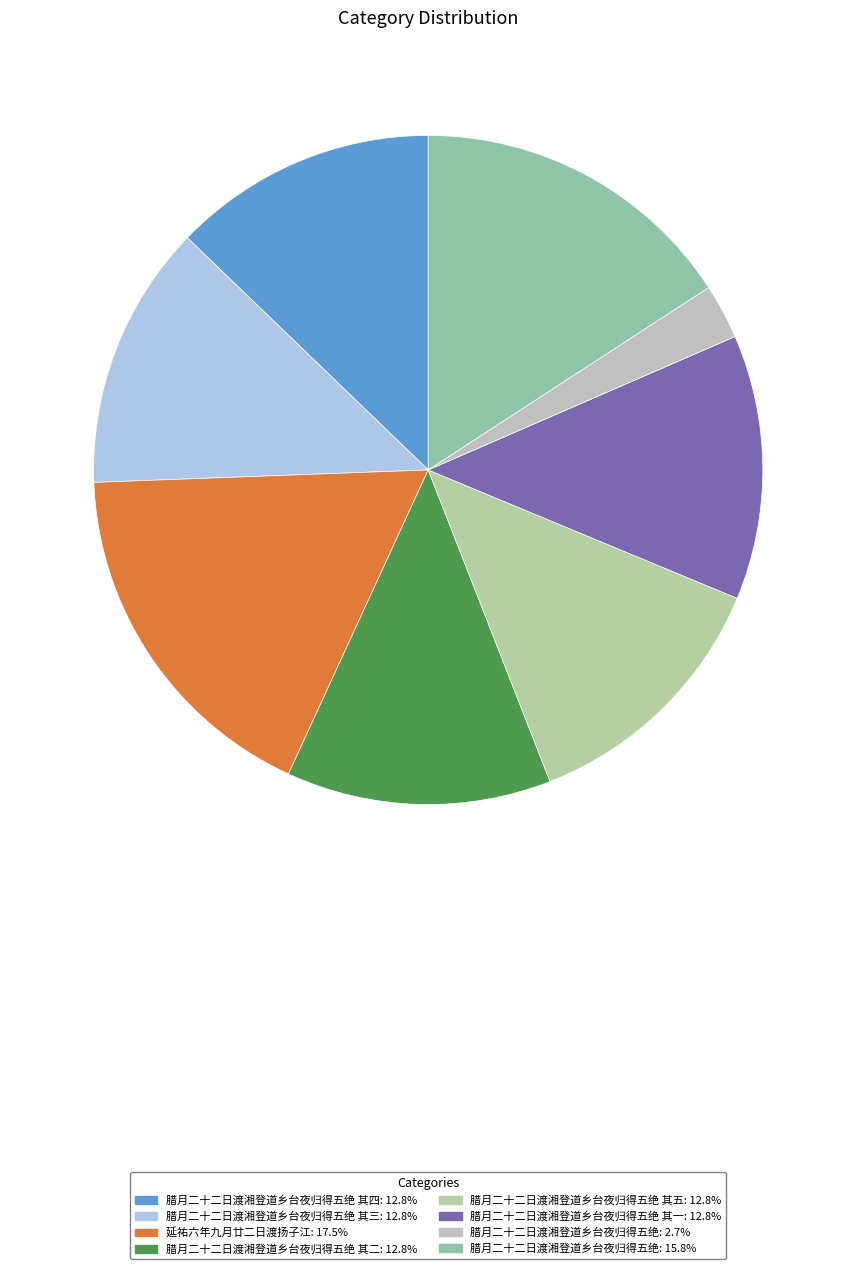

How many segments does this pie chart have?

8